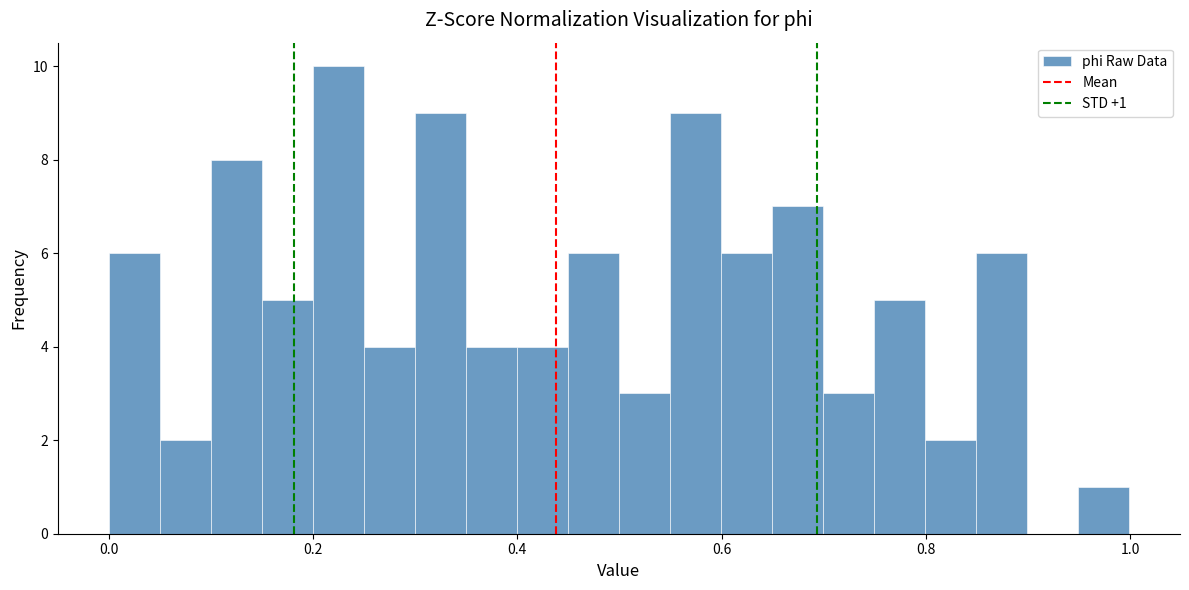

Read against the x-axis, roughly where is the centre of the tallest bar?

0.22